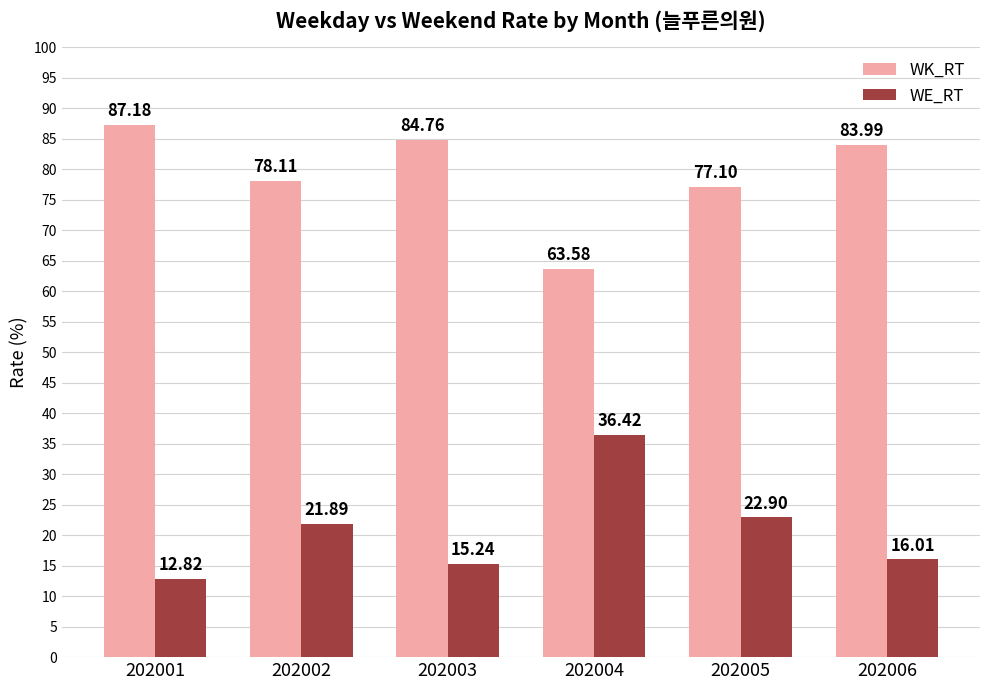

What is the greatest value displayed?

87.2